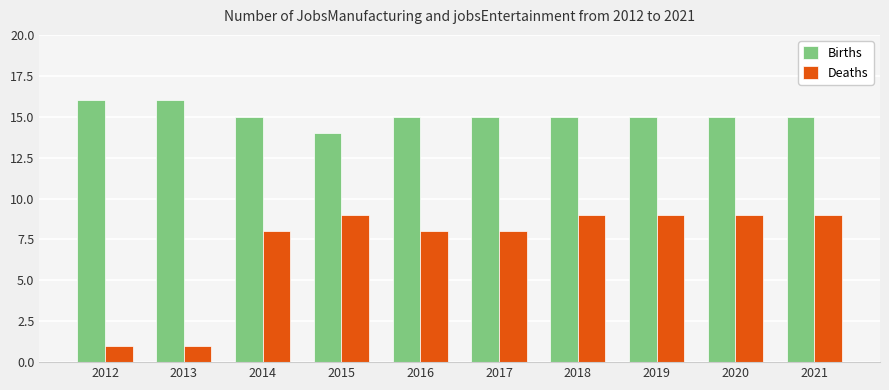

How many groups of bars are there?

10